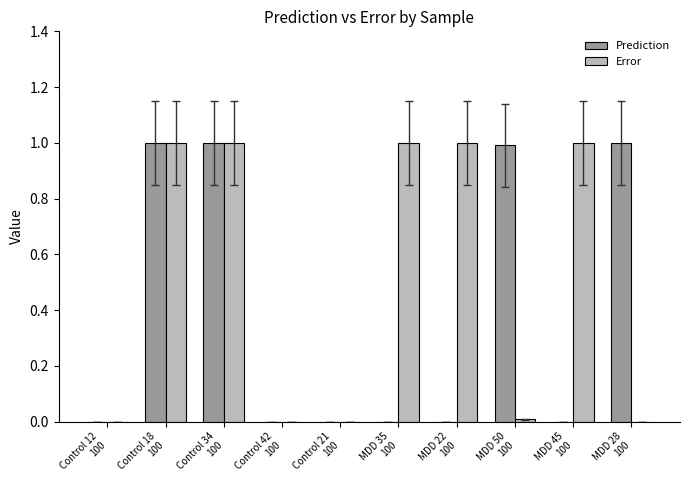

Which series has the largest total across all categories?

Error